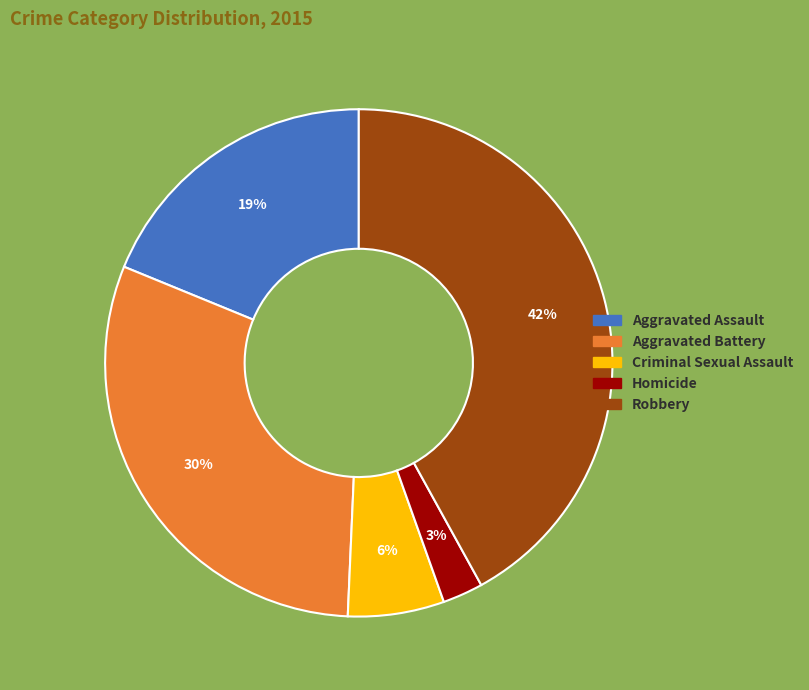

To the nearest percent, what is the difference between the Homicide and Aggravated Assault slice percentages?

16%